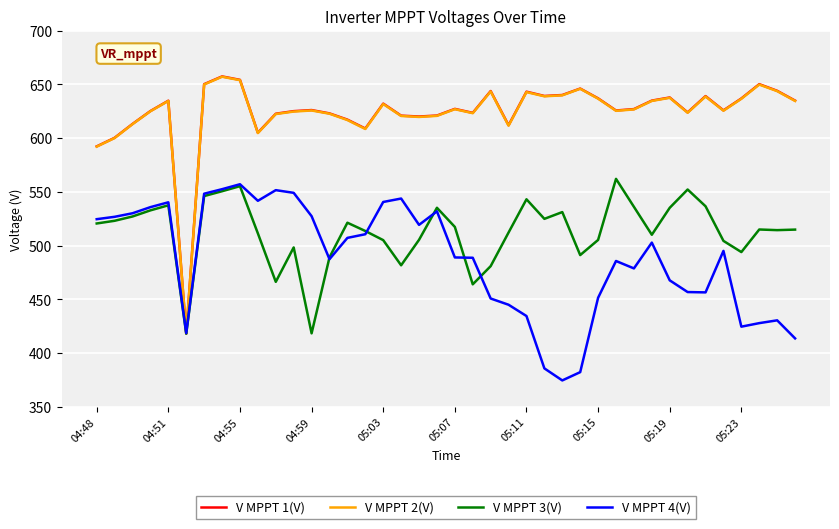

How many lines are shown in the chart?

4